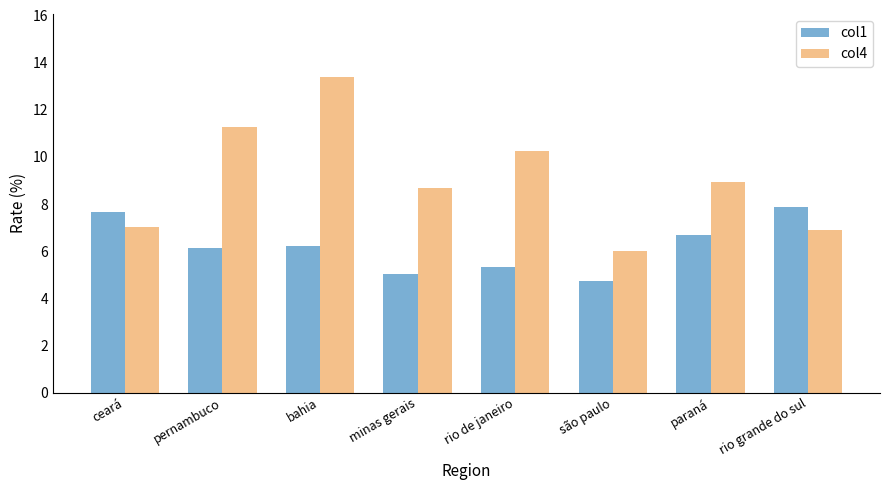

Is the value of col4 at pernambuco greater than the value of col1 at minas gerais?

Yes